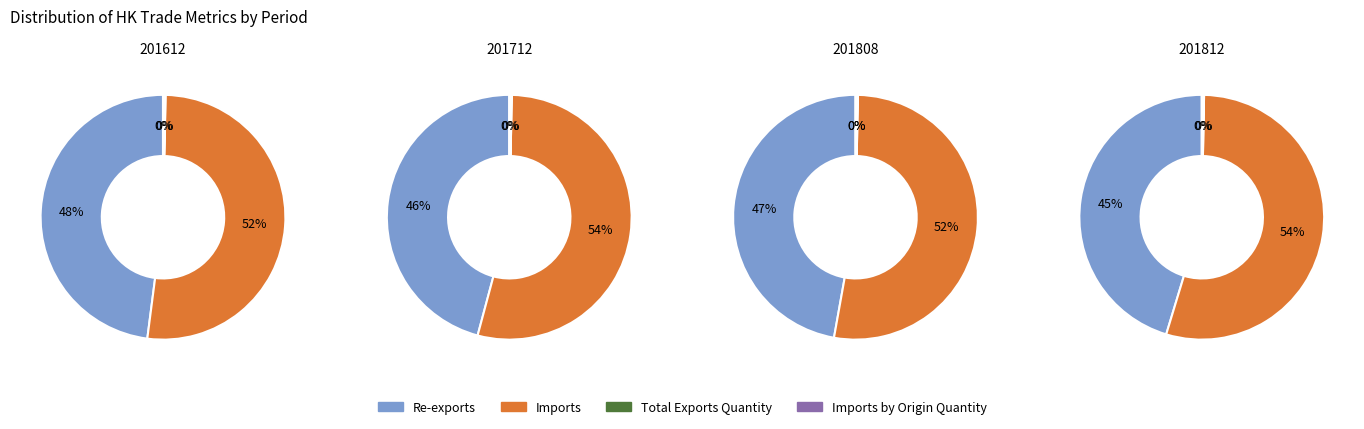

How many slices are in this pie chart?

4